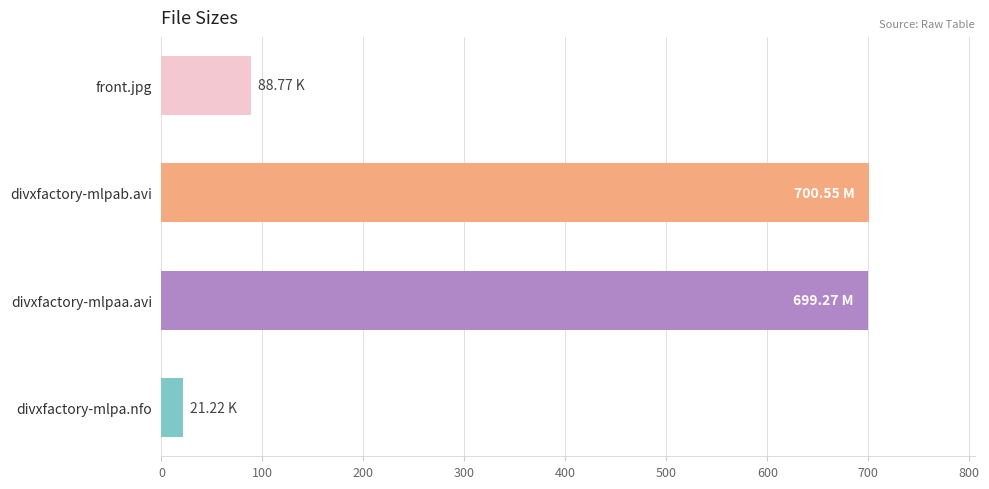

Which label corresponds to the smallest value in the chart?

divxfactory-mlpa.nfo